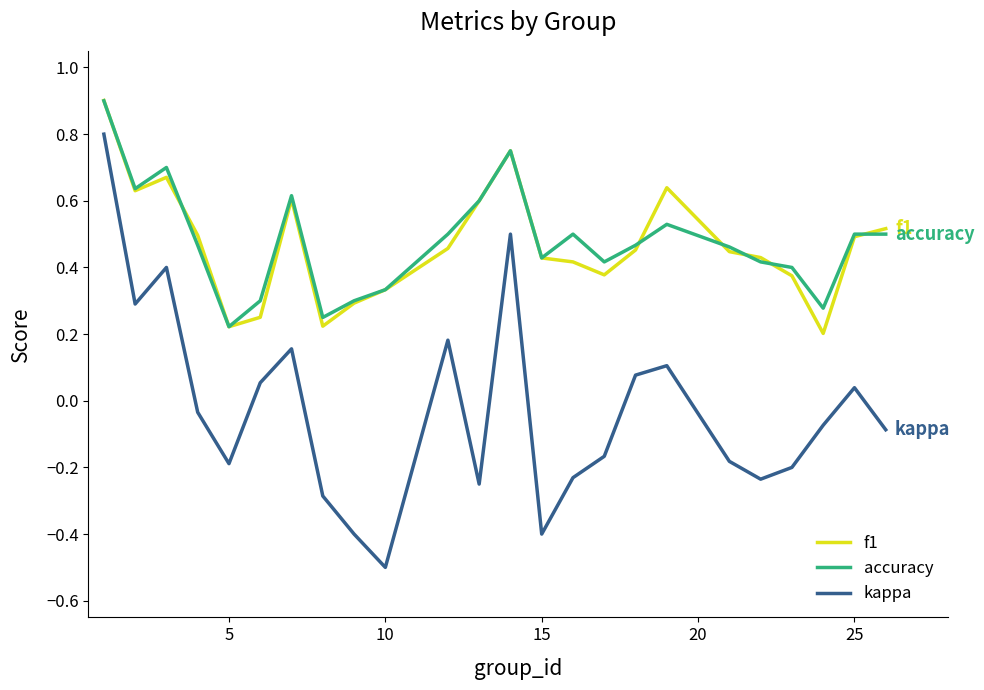

Which series has the widest spread of values?

kappa